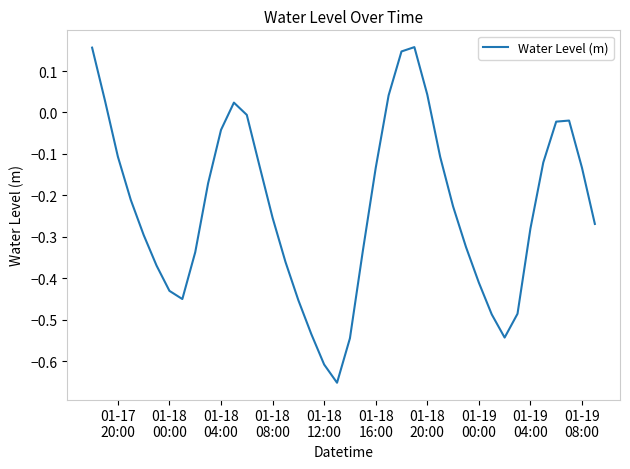

What is the difference between the maximum and minimum values?

0.8